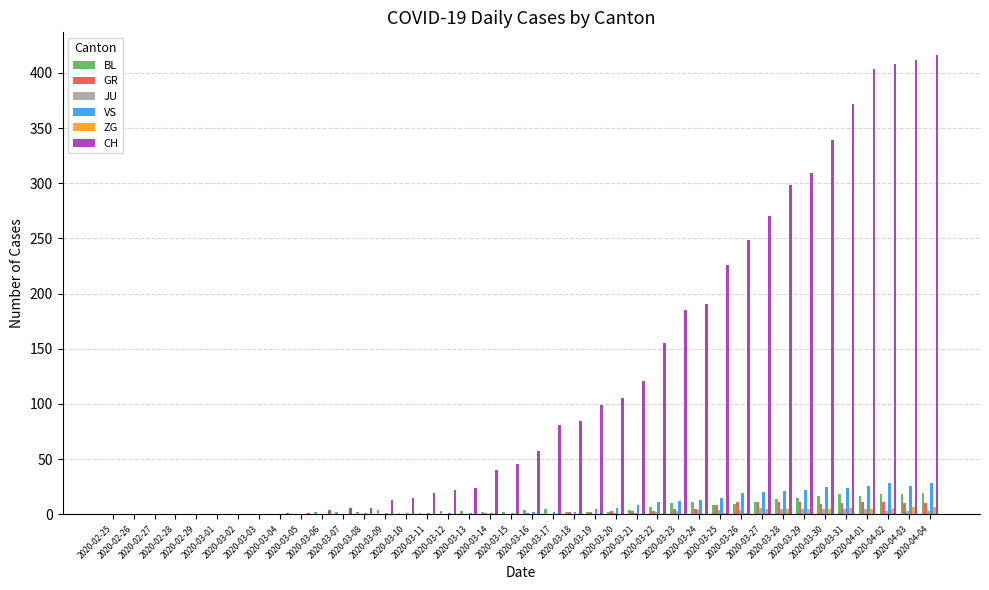

What is the sum of all ZG values?

52